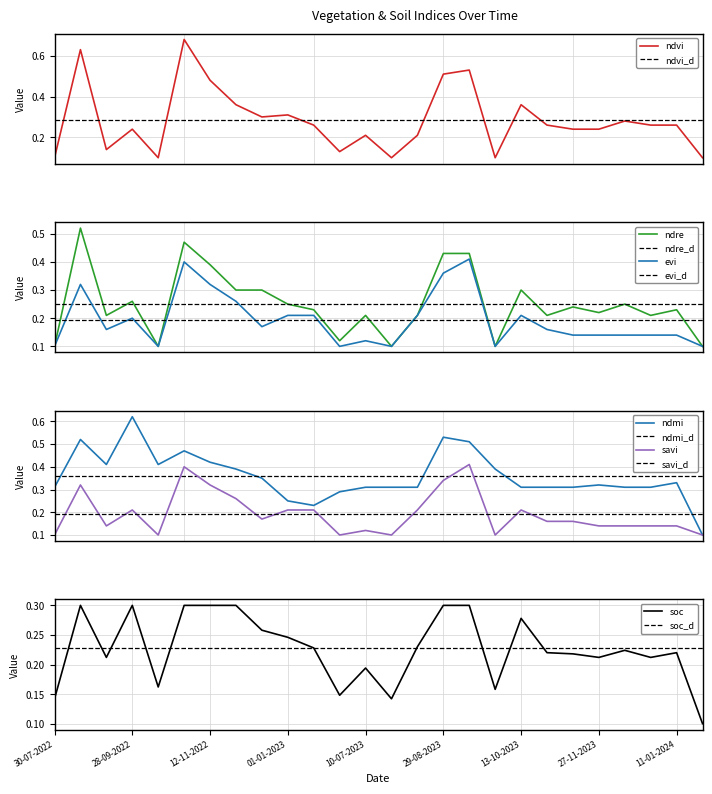

What is the label of the 18th point from the left?

28-09-2023